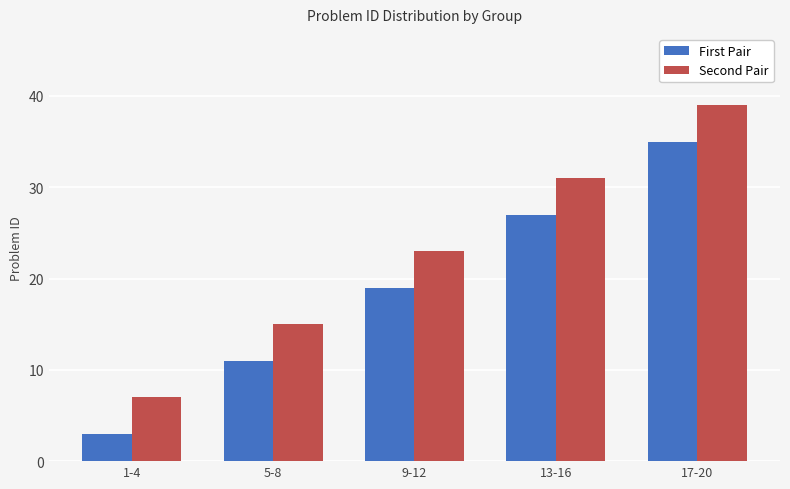

What is the sum of all First Pair values?

95